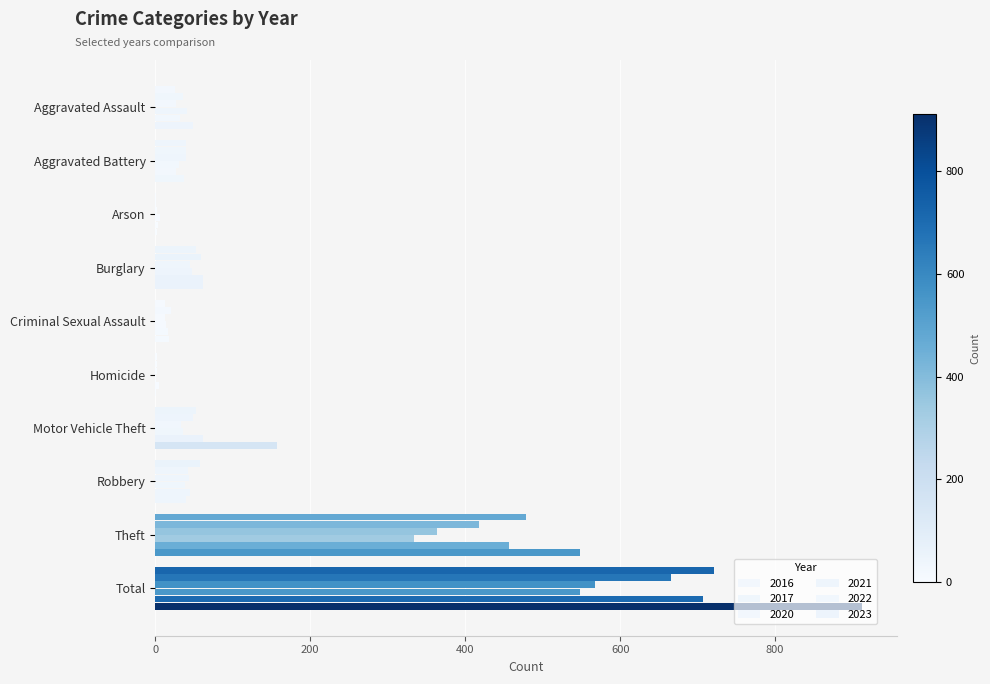

What is the label of the 2nd bar from the left?

Aggravated Battery